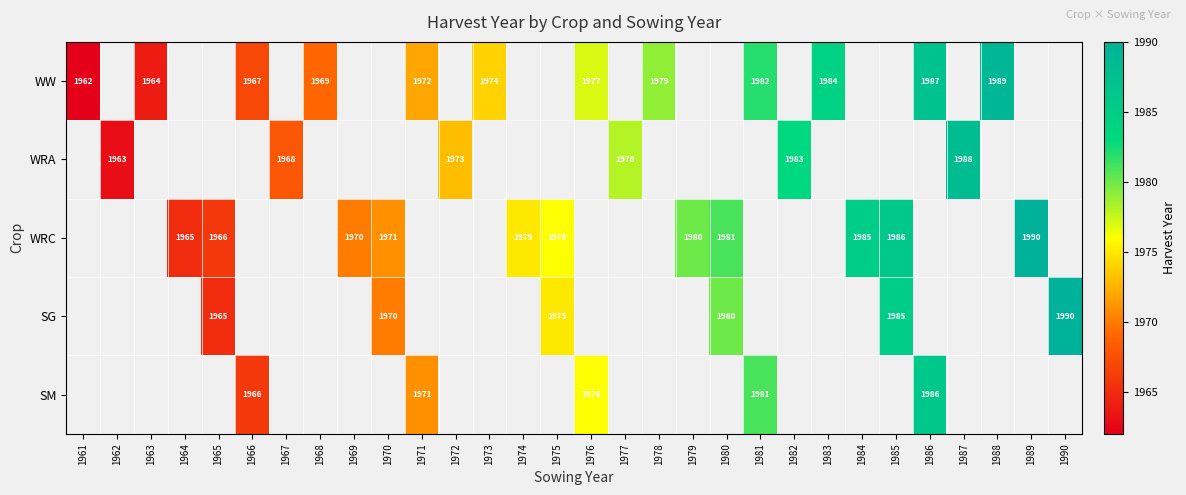

Which category has the highest value across all series?

1989